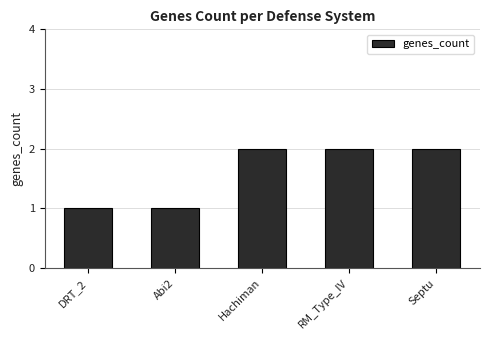

Count the values in the range 1 to 2.

5